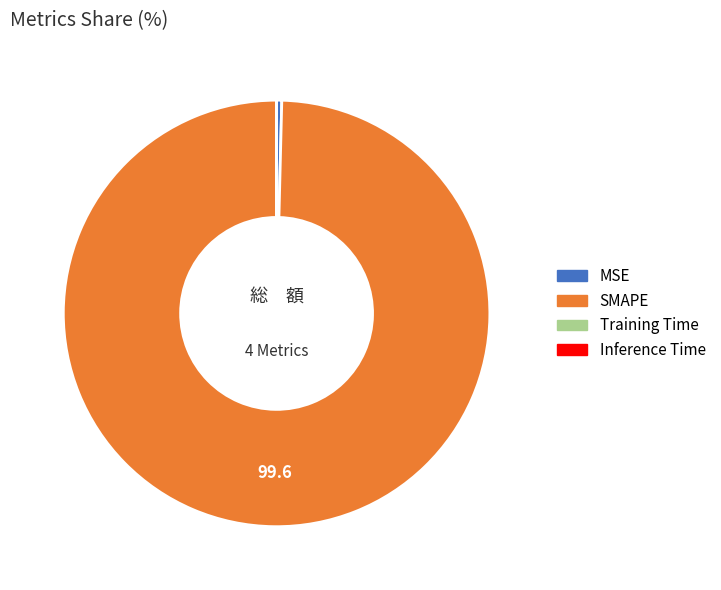

What is the largest slice in the pie chart?

SMAPE